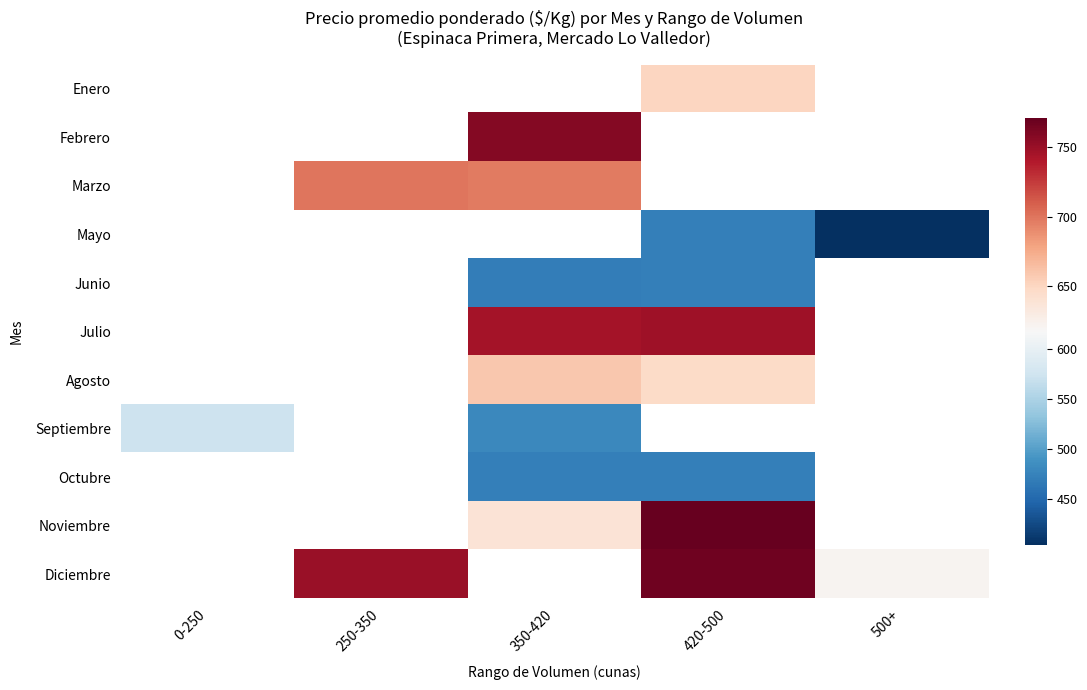

Which label corresponds to the largest value in the chart?

420-500